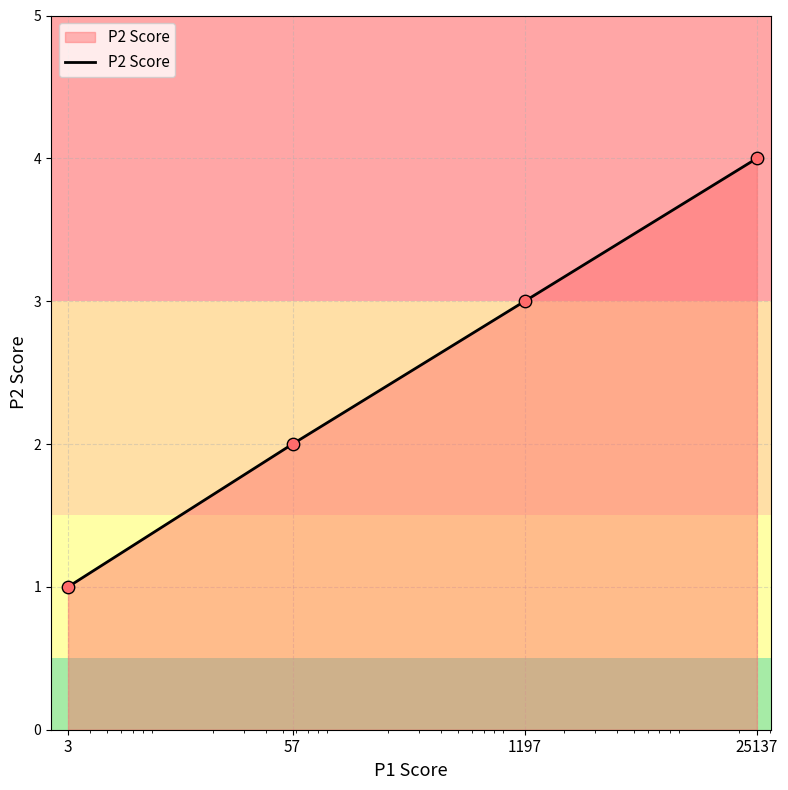

What is the maximum value shown in the chart?

4